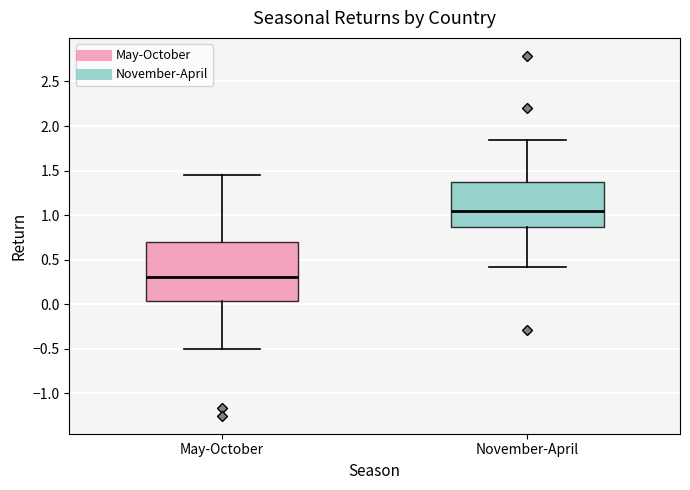

Which box has the lowest median line?

May-October